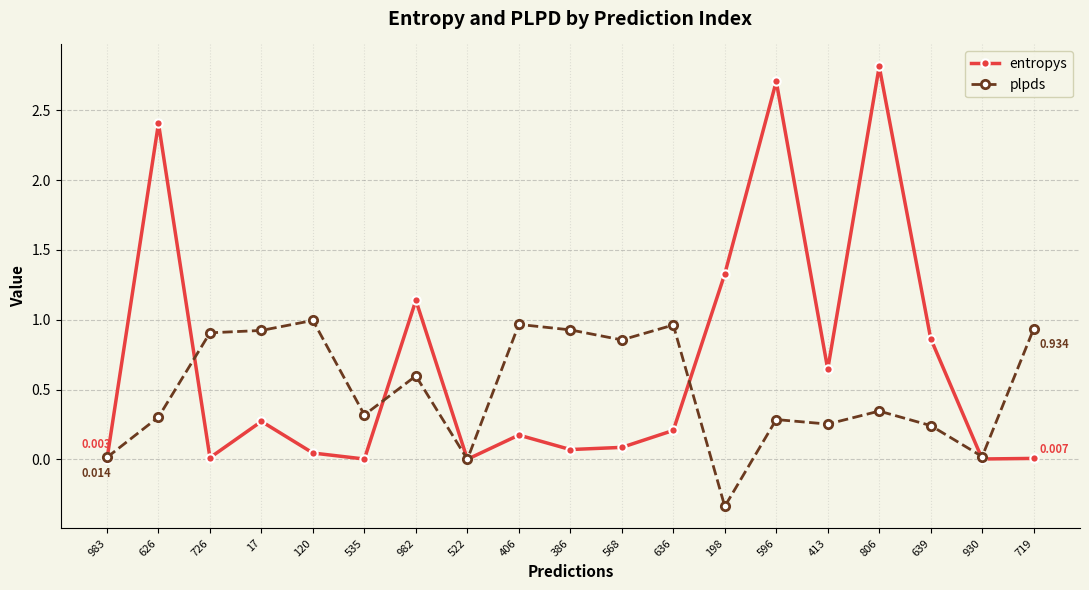

Count the number of data series in this chart.

2